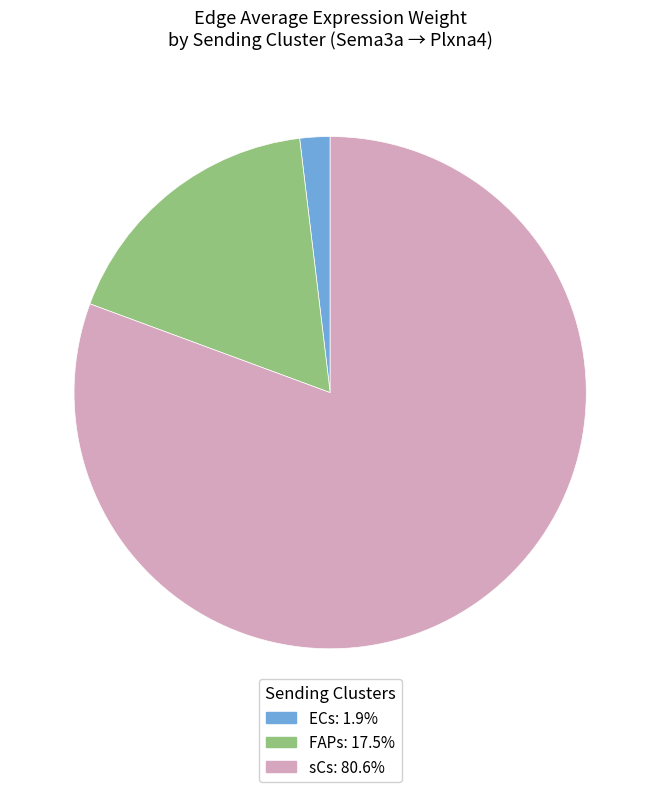

Is there a majority slice in this chart?

Yes